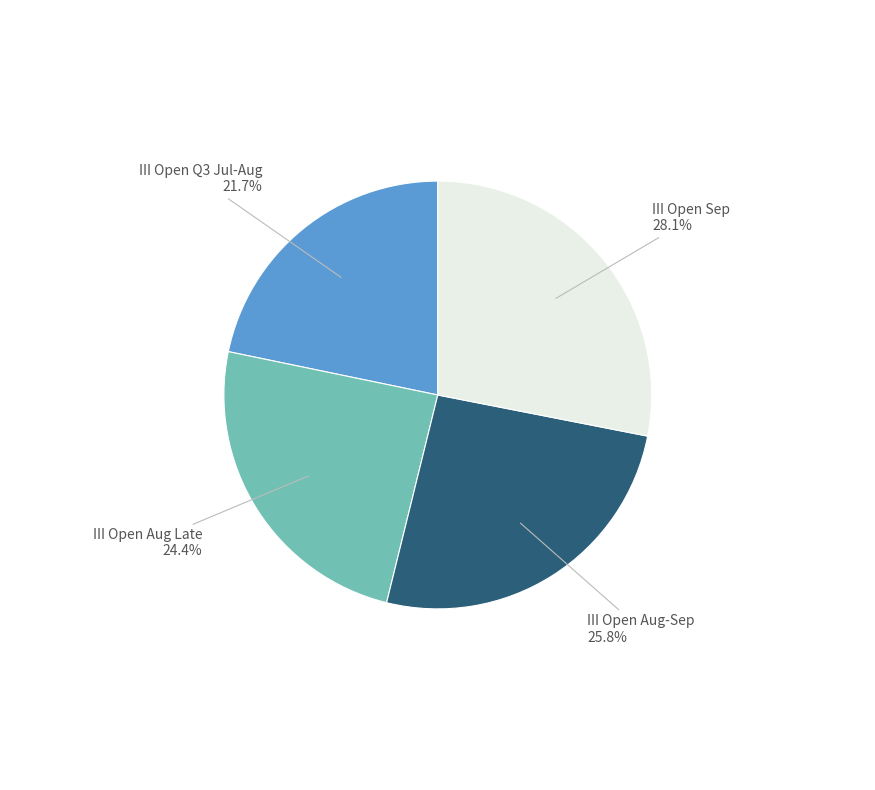

Does any single category account for the majority?

No